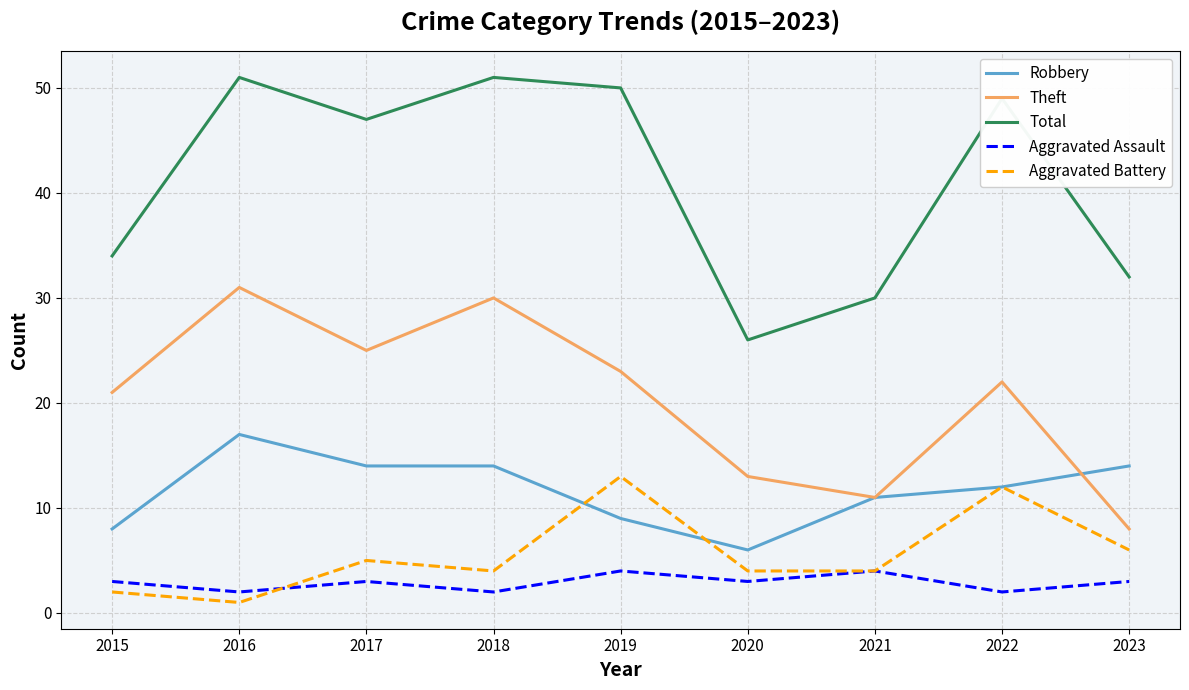

Which series has the largest total across all categories?

Total